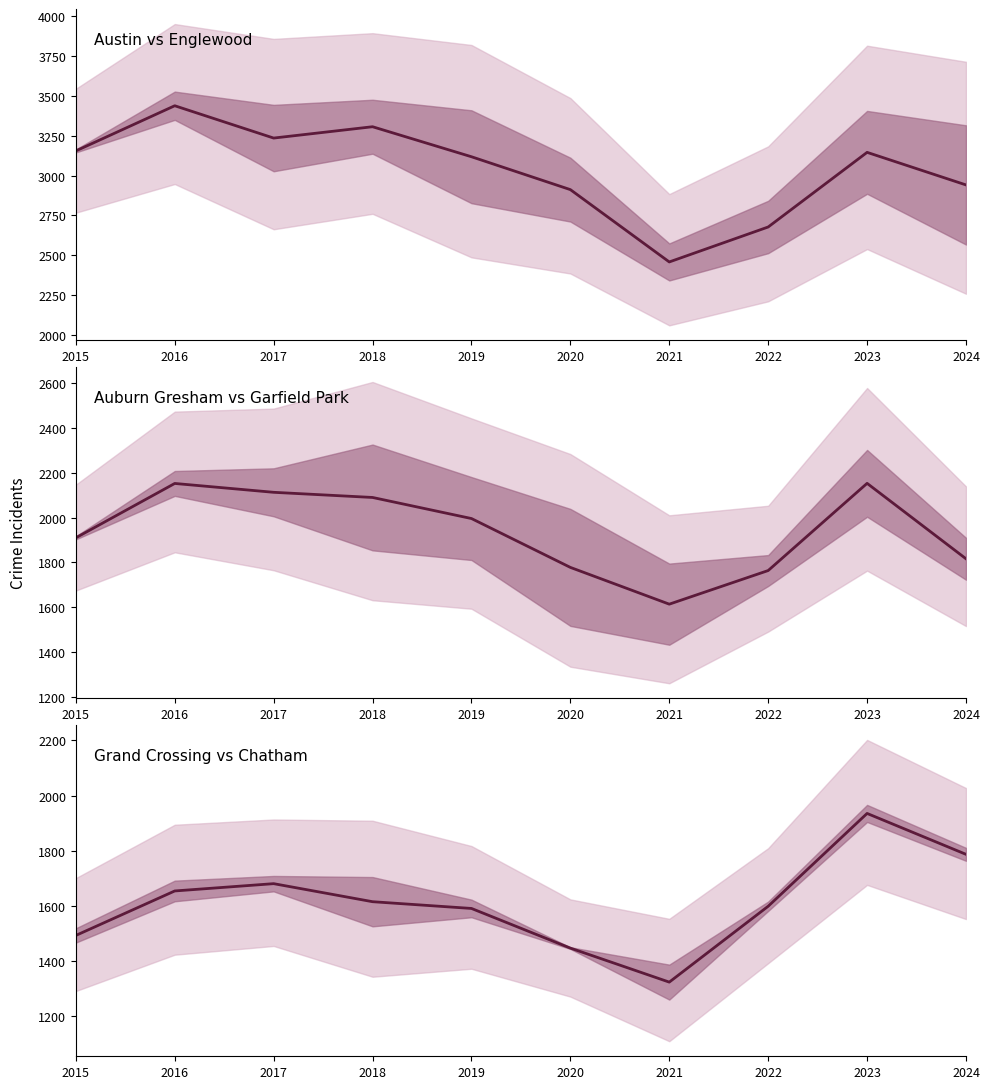

What is the total value across all series at 2023?

7233.5